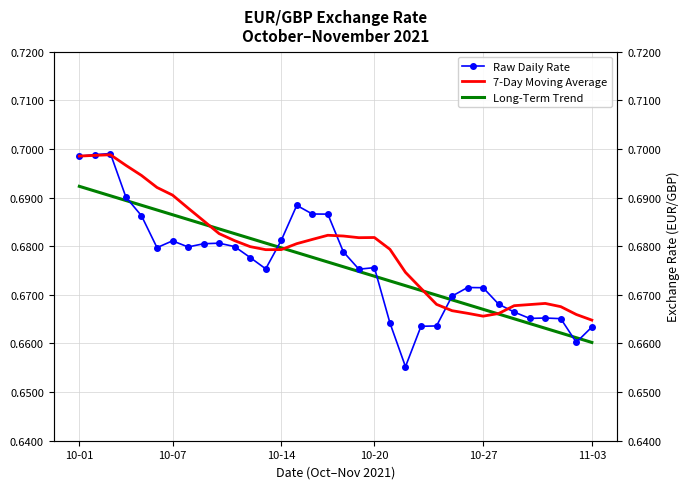

What is the sum of all Raw Daily Rate values?

23.0